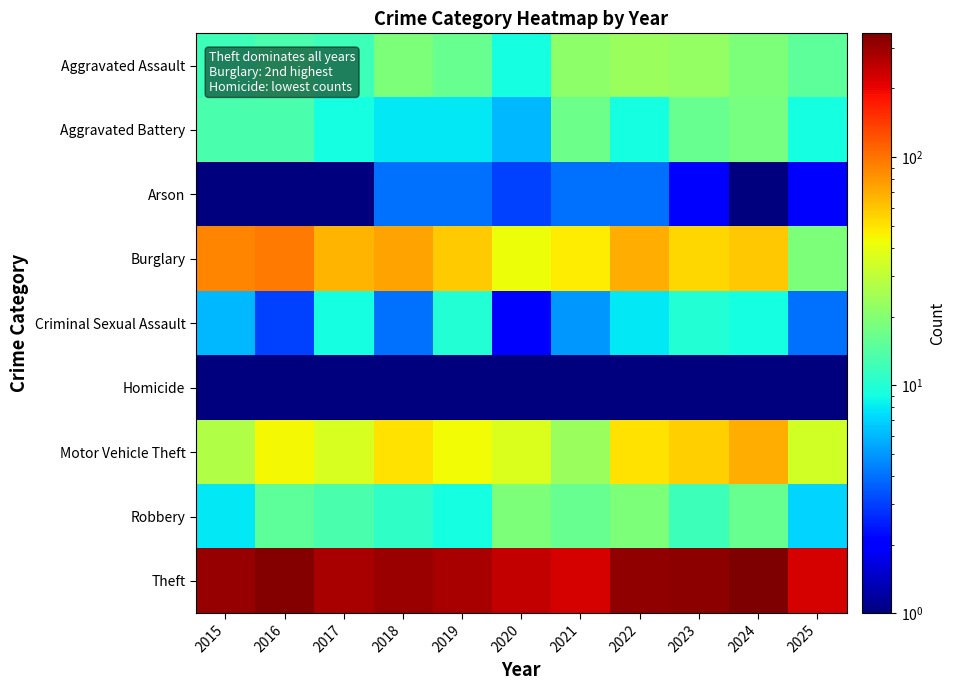

Reading right to left, what are all the values shown in this chart?

Aggravated Assault: 2025=15.0	2024=19.0	2023=22.0	2022=23.0	2021=21.0	2020=9.0	2019=16.0	2018=19.0	2017=12.0	2016=13.0	2015=12.0
Aggravated Battery: 2025=9.0	2024=18.0	2023=16.0	2022=9.0	2021=17.0	2020=6.0	2019=8.0	2018=8.0	2017=9.0	2016=13.0	2015=13.0
Arson: 2025=2.0	2024=0.5	2023=2.0	2022=4.0	2021=4.0	2020=3.0	2019=4.0	2018=4.0	2017=1.0	2016=0.5	2015=1.0
Burglary: 2025=19.0	2024=59.0	2023=54.0	2022=70.0	2021=47.0	2020=42.0	2019=58.0	2018=75.0	2017=67.0	2016=96.0	2015=90.0
Criminal Sexual Assault: 2025=4.0	2024=9.0	2023=10.0	2022=8.0	2021=5.0	2020=2.0	2019=10.0	2018=4.0	2017=9.0	2016=3.0	2015=6.0
Homicide: 2025=1.0	2024=0.5	2023=0.5	2022=1.0	2021=0.5	2020=1.0	2019=0.5	2018=0.5	2017=1.0	2016=1.0	2015=0.5
Motor Vehicle Theft: 2025=34.0	2024=69.0	2023=57.0	2022=50.0	2021=23.0	2020=37.0	2019=43.0	2018=50.0	2017=36.0	2016=44.0	2015=27.0
Robbery: 2025=7.0	2024=16.0	2023=12.0	2022=19.0	2021=16.0	2020=19.0	2019=9.0	2018=11.0	2017=13.0	2016=15.0	2015=8.0
Theft: 2025=225.0	2024=349.0	2023=322.0	2022=314.0	2021=221.0	2020=245.0	2019=281.0	2018=300.0	2017=280.0	2016=337.0	2015=311.0